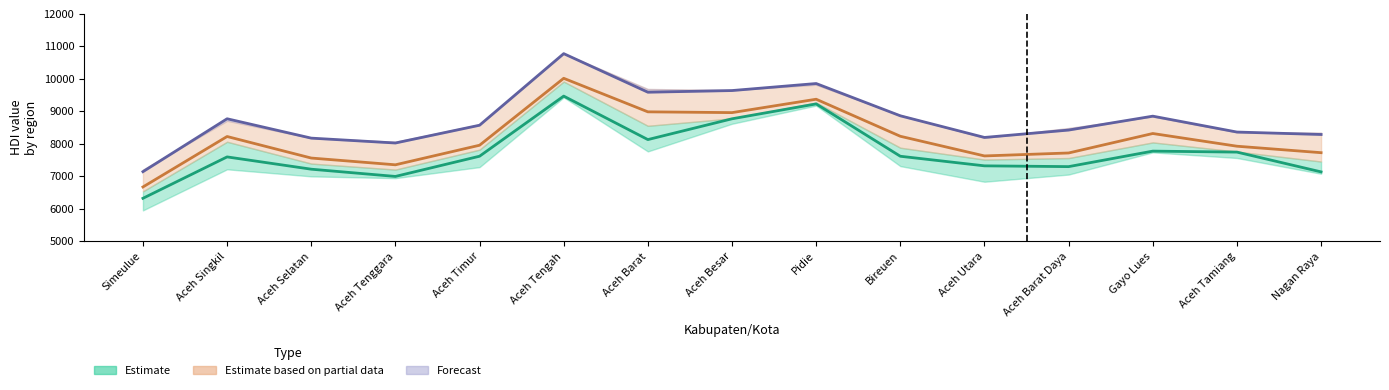

Does the chart display data point markers on the line(s)?

No